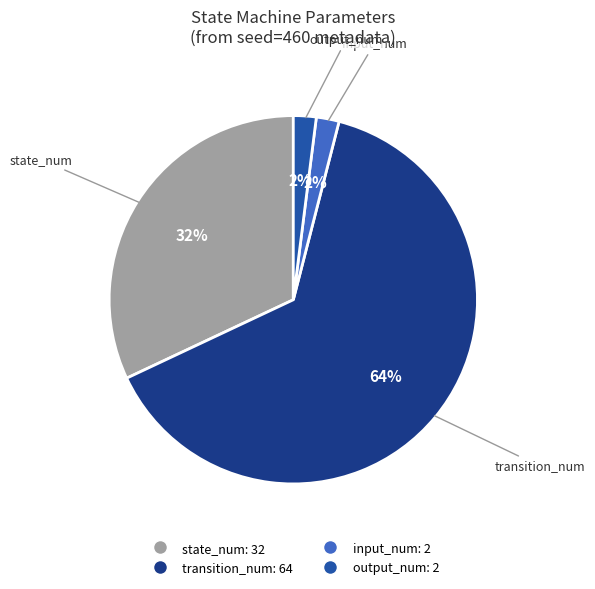

Does any single category account for the majority?

Yes